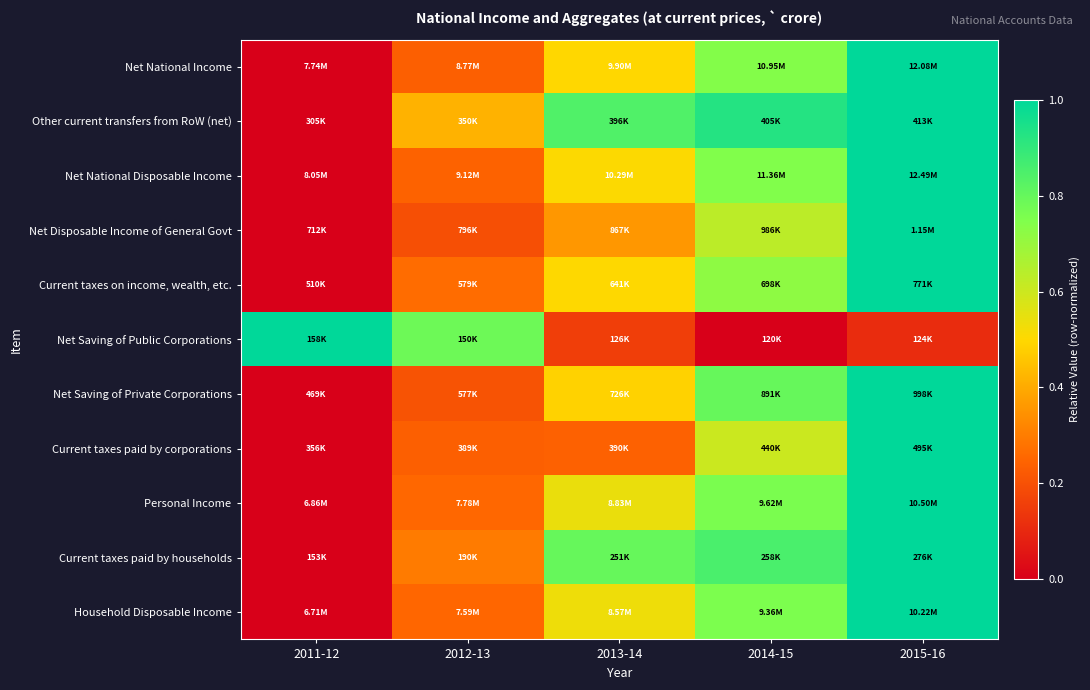

What is the total value across all series at 2014-15?

7.5